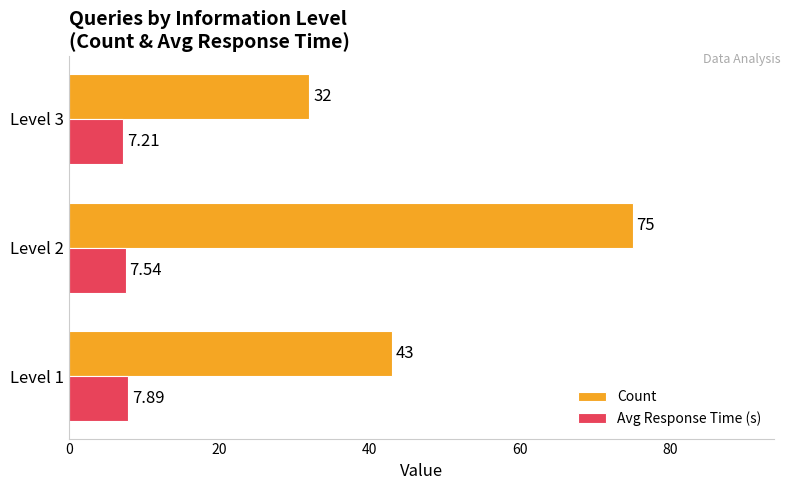

Rank the series by their average value, from lowest to highest.

Avg Response Time (s), Count